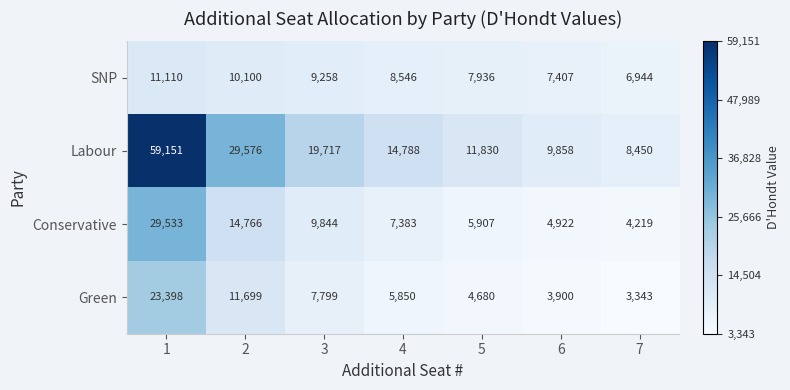

Which series has the largest range (max minus min)?

Labour